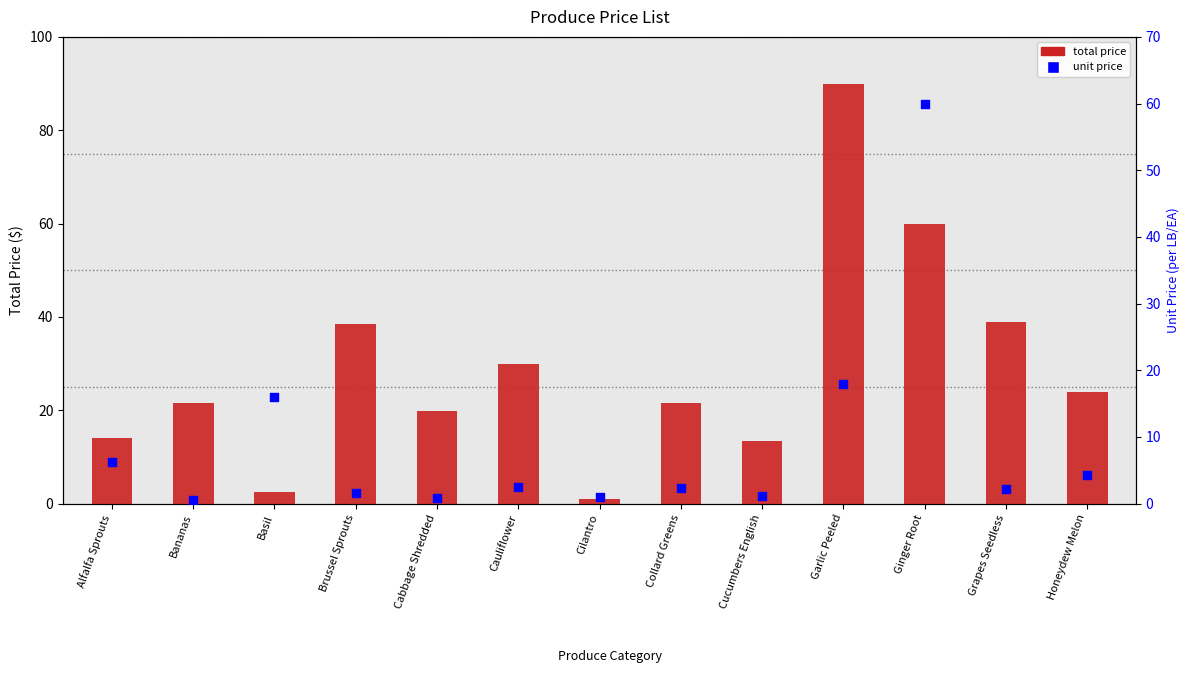

Which series has the widest spread of Y values?

total price